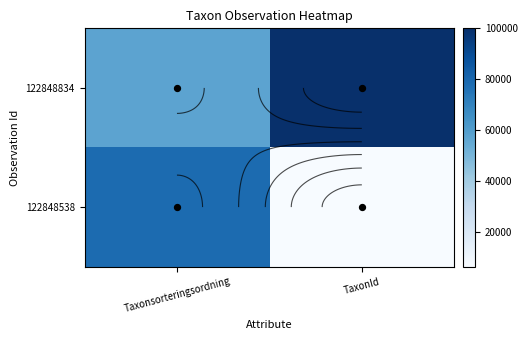

How many data points does each series have?

2